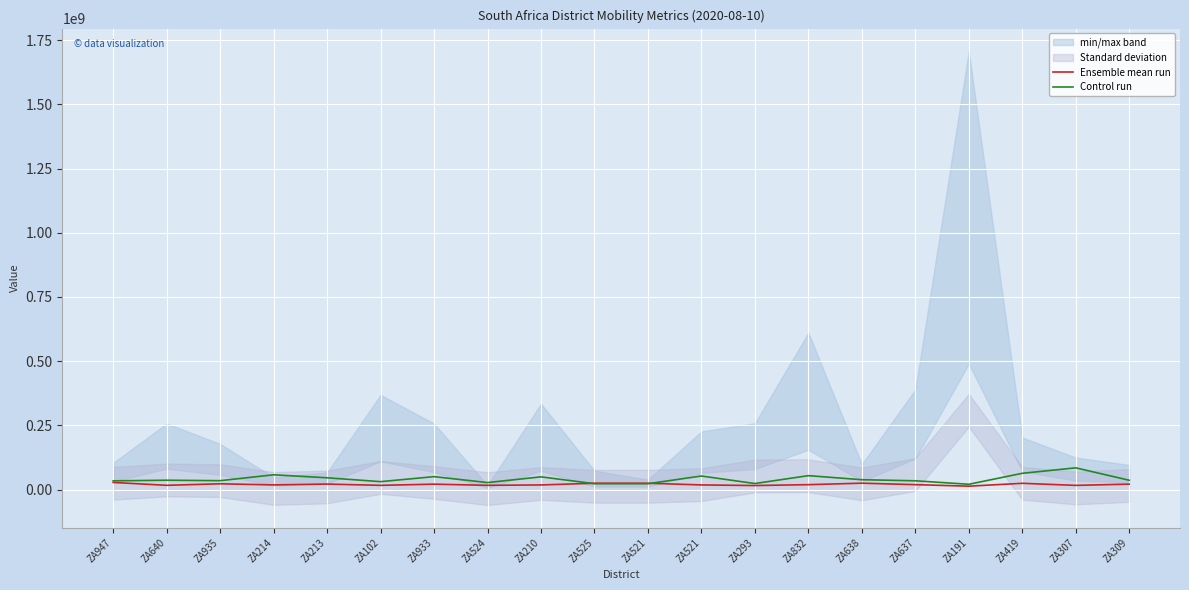

How many data points in Ensemble mean run are less than 19259000?

10